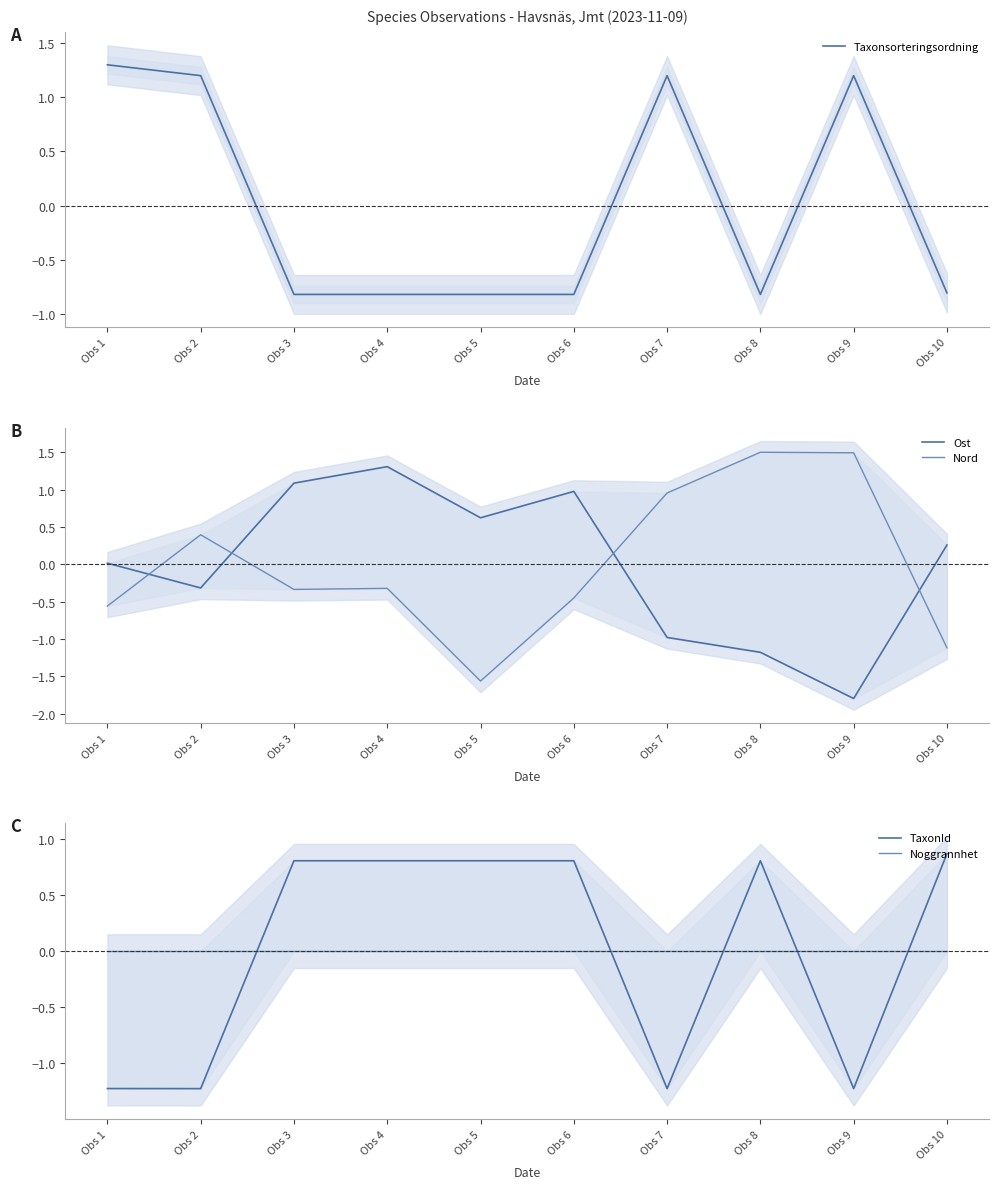

What are all the series names shown in the legend?

Taxonsorteringsordning, Ost, Nord, TaxonId, Noggrannhet